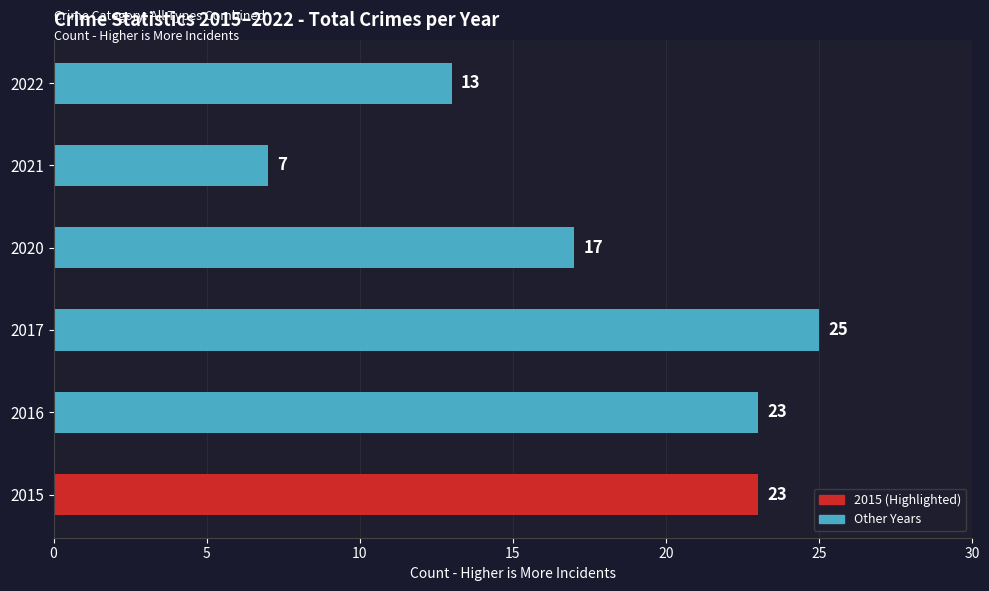

The value at 2017 is 25. True or false?

True